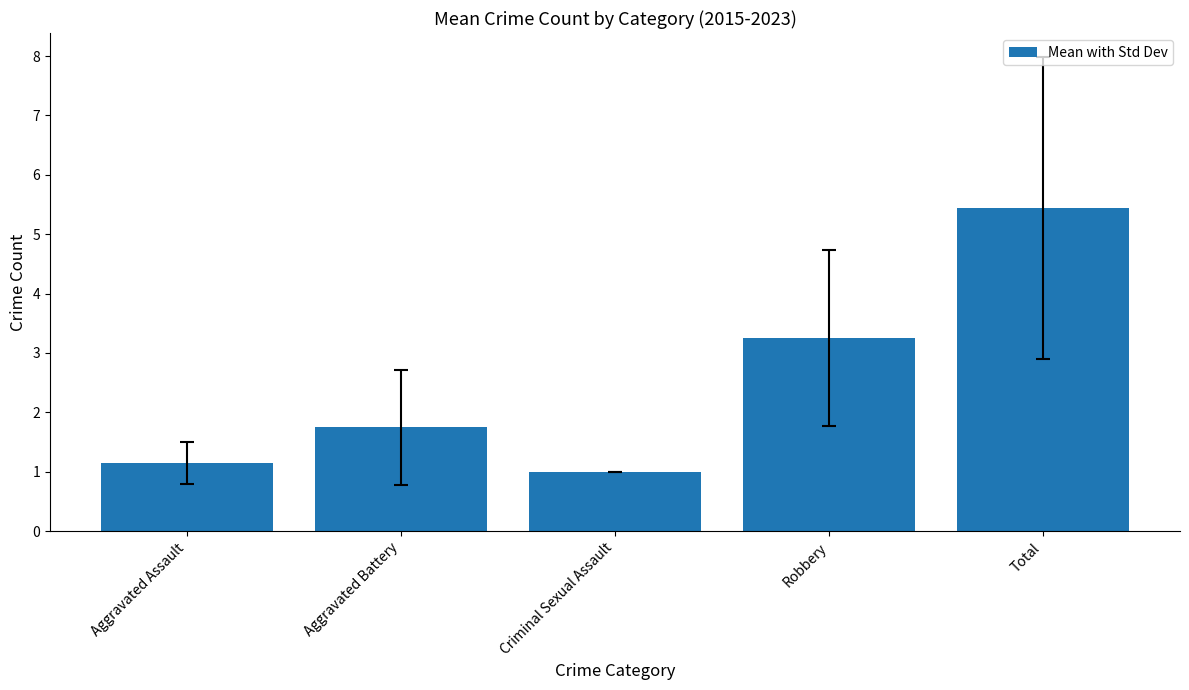

What is the label of the 3rd bar from the left?

Criminal Sexual Assault